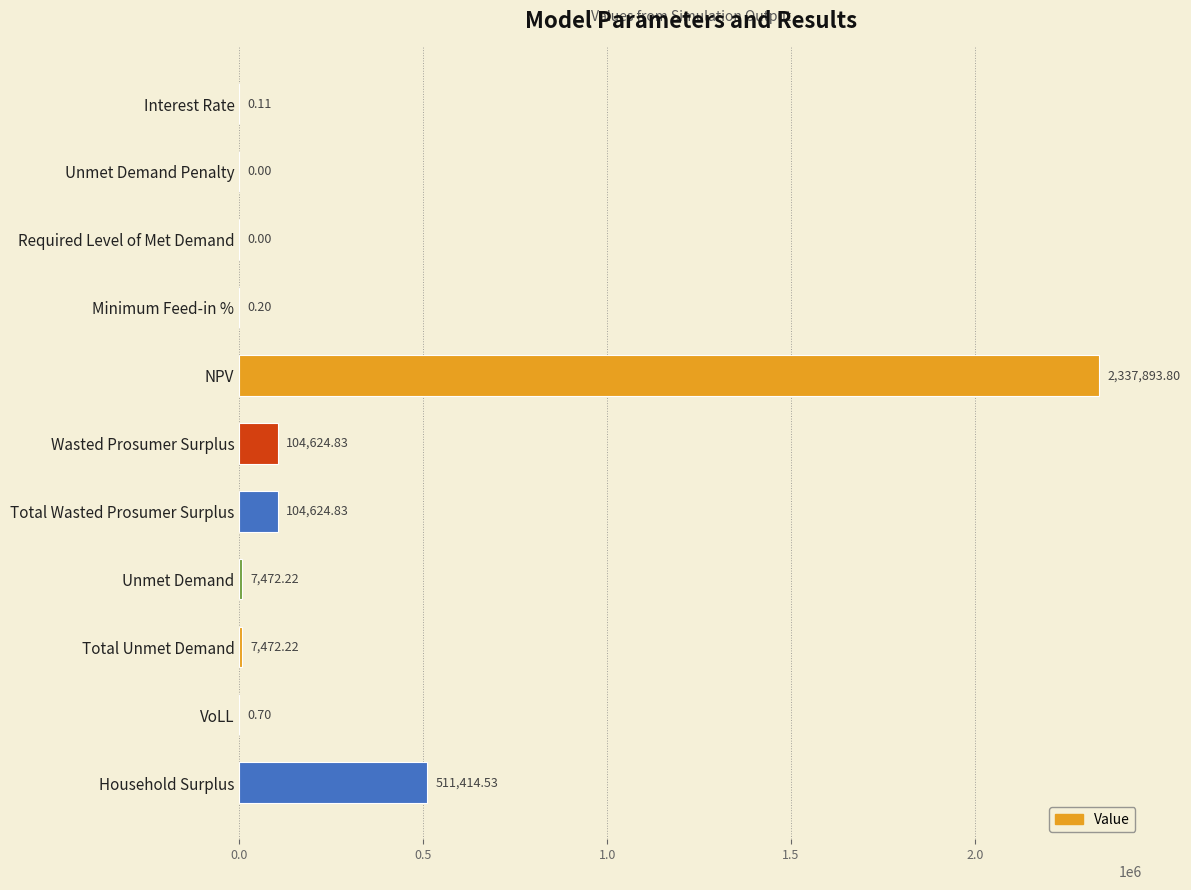

Which label corresponds to the largest value in the chart?

NPV